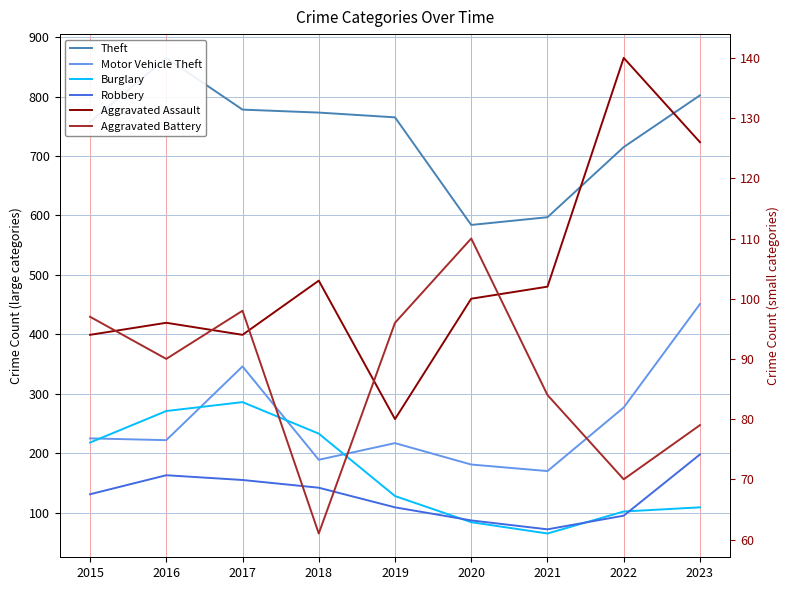

Reading left to right, what are all the values shown in this chart?

Theft: 2015=757	2016=865	2017=778	2018=773	2019=765	2020=584	2021=597	2022=715	2023=802
Motor Vehicle Theft: 2015=225	2016=222	2017=346	2018=189	2019=217	2020=181	2021=170	2022=277	2023=451
Burglary: 2015=218	2016=271	2017=286	2018=233	2019=128	2020=84	2021=65	2022=102	2023=109
Robbery: 2015=131	2016=163	2017=155	2018=142	2019=109	2020=87	2021=72	2022=95	2023=198
Aggravated Assault: 2015=94	2016=96	2017=94	2018=103	2019=80	2020=100	2021=102	2022=140	2023=126
Aggravated Battery: 2015=97	2016=90	2017=98	2018=61	2019=96	2020=110	2021=84	2022=70	2023=79